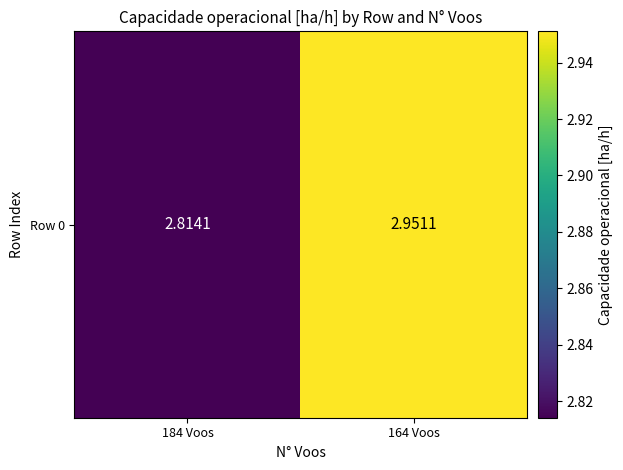

Reading left to right, what are all the values shown in this chart?

2.8	3.0